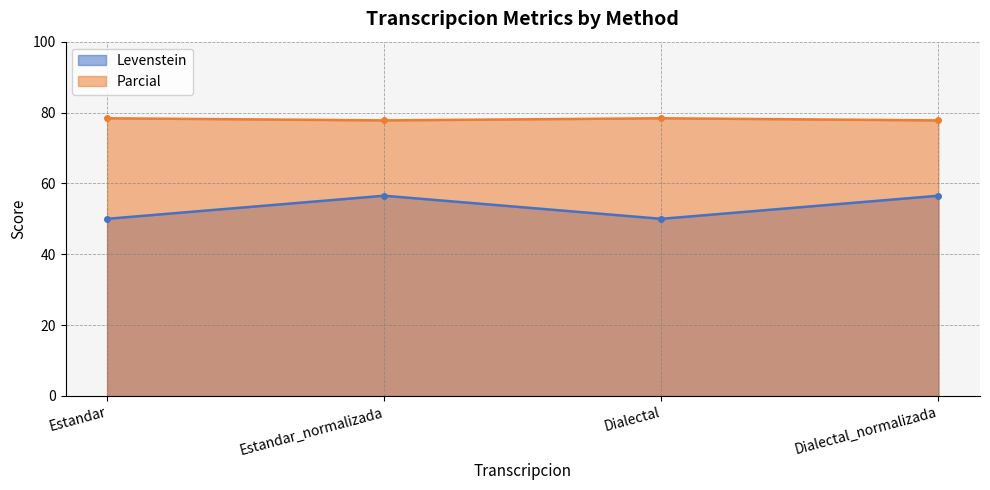

At Dialectal_normalizada, list the series in order from largest to smallest.

Parcial, Levenstein